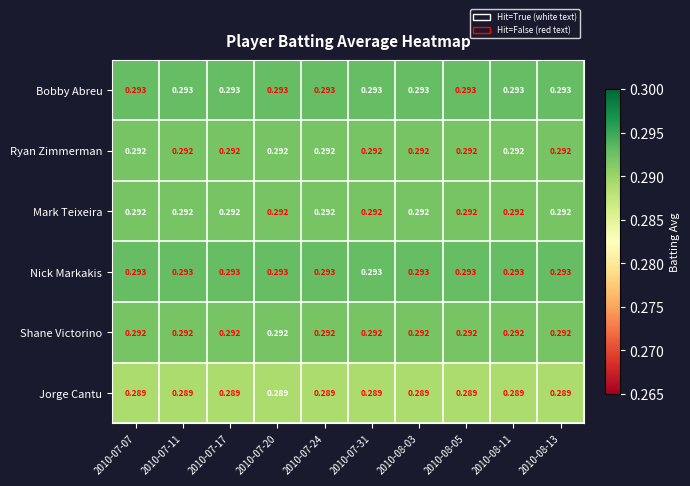

Is the value of Bobby Abreu at 2010-07-20 greater than the value of Mark Teixeira at 2010-08-13?

Yes